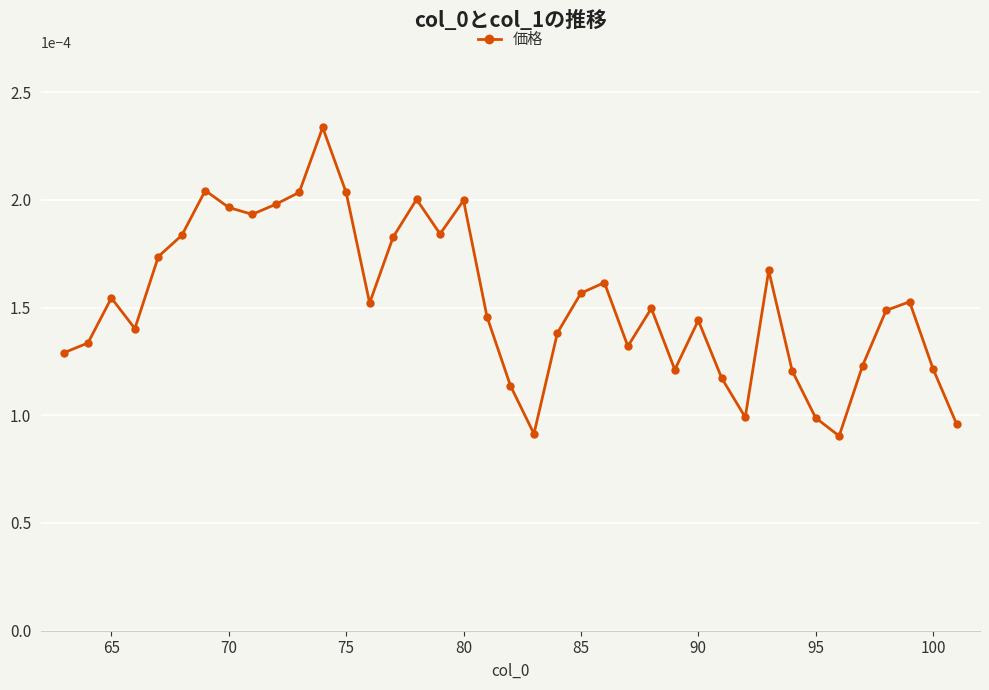

True or false: the data has more than 0 interior local peaks.

True